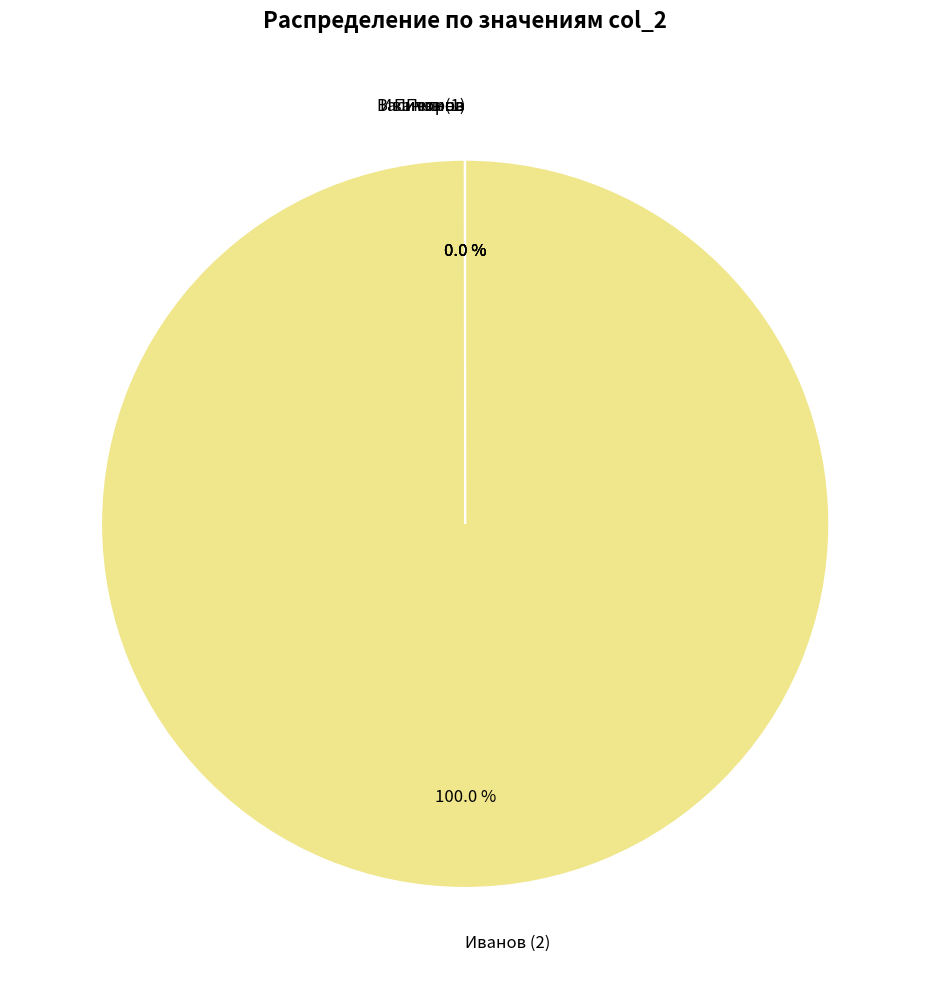

Which category has the biggest portion of the pie?

Иванов (2)